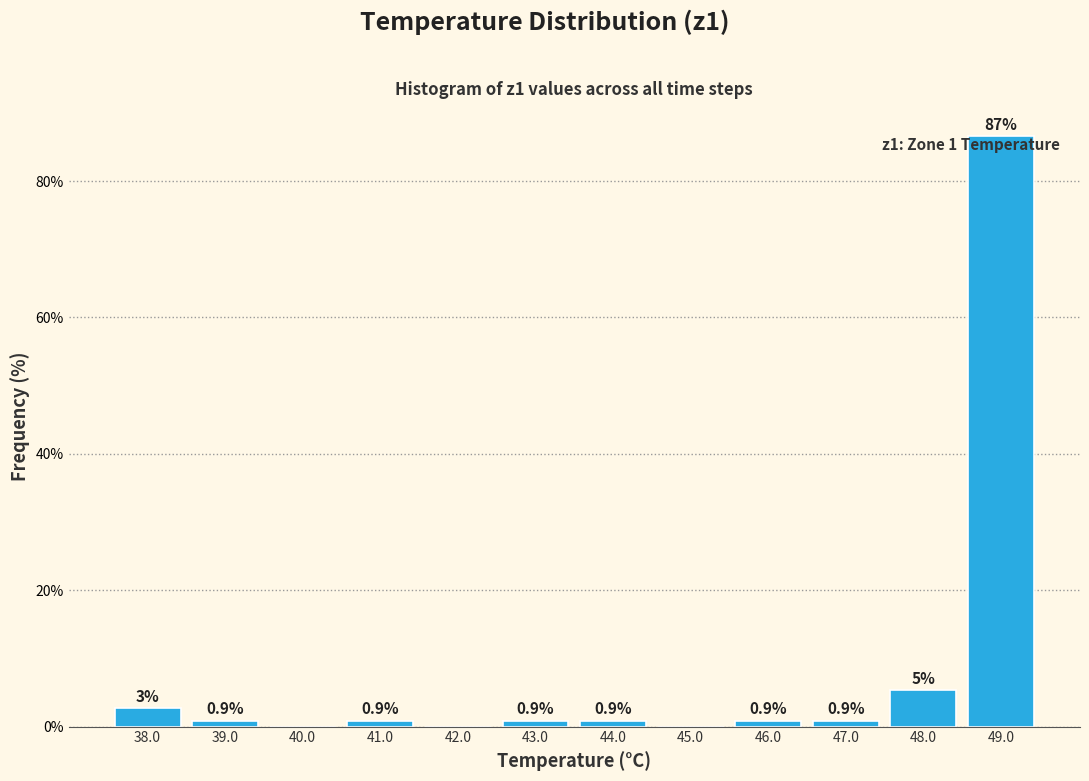

Which range on the x-axis has the tallest bar?

48.5 to 49.5